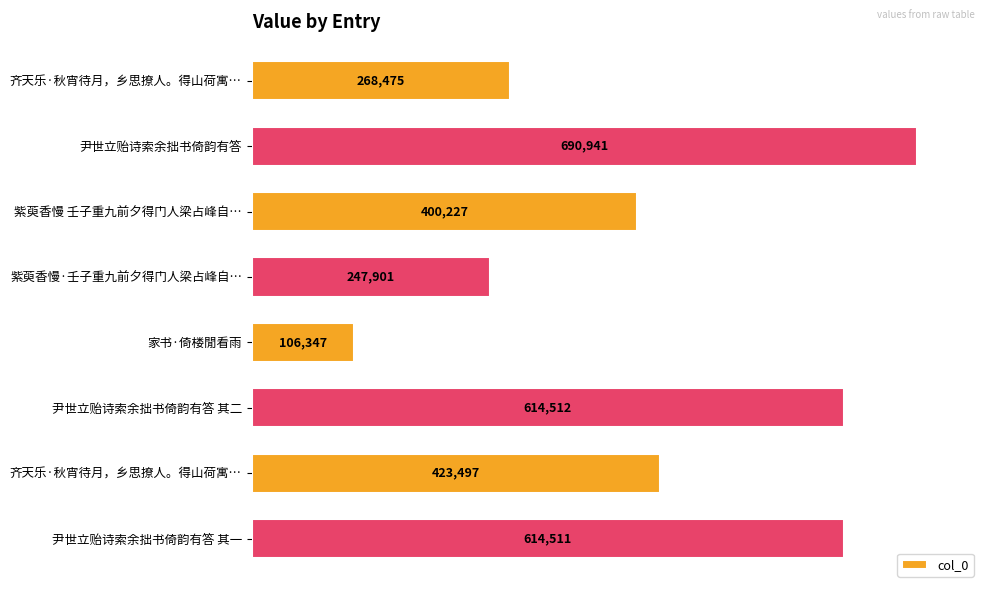

At which category does the chart reach its peak across all series?

尹世立贻诗索余拙书倚韵有答